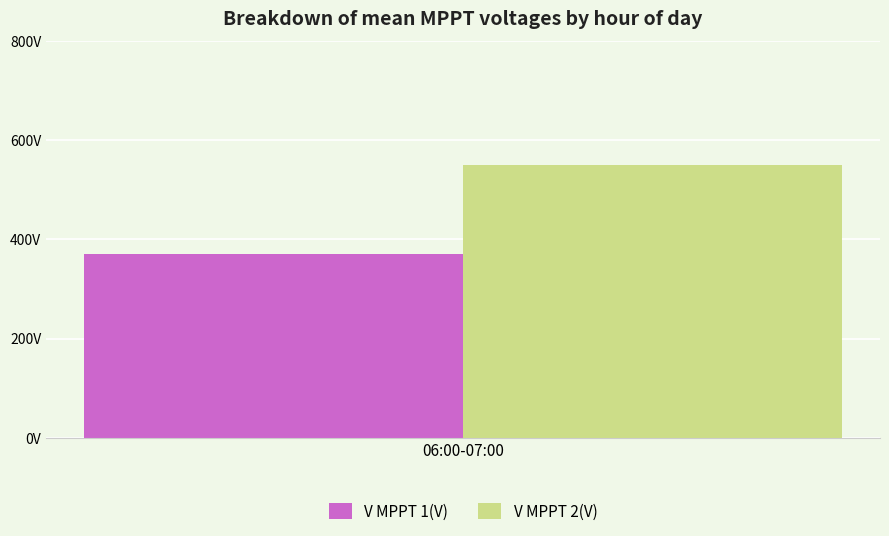

Does the chart contain stacked bars?

No